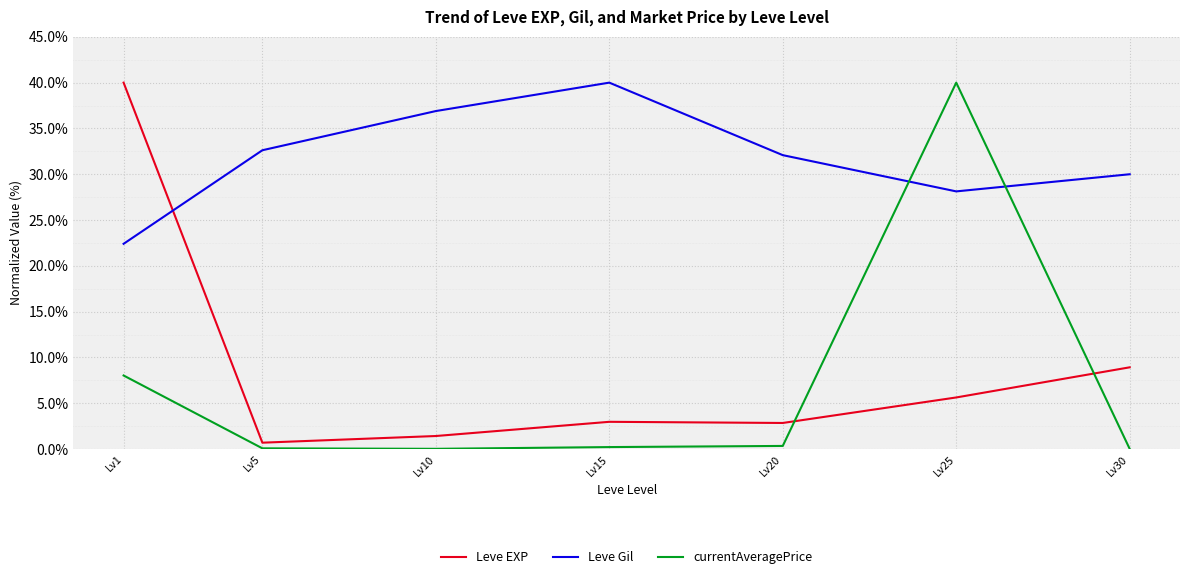

What is the average value of the Leve Gil series?

31.7